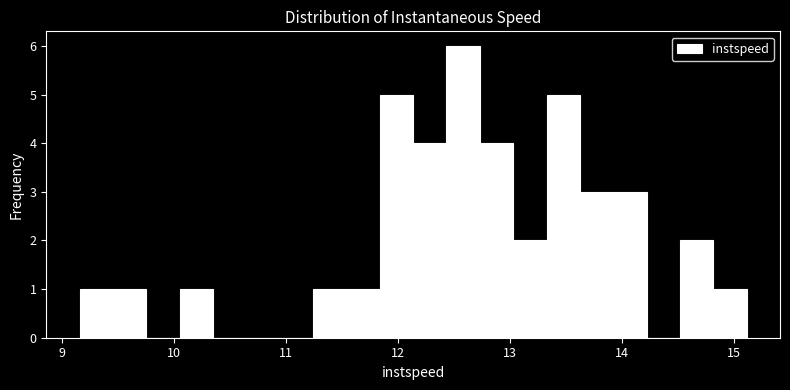

Around what value on the x-axis is the tallest bar? Give the approximate position of its centre, as read against the axis.

12.6